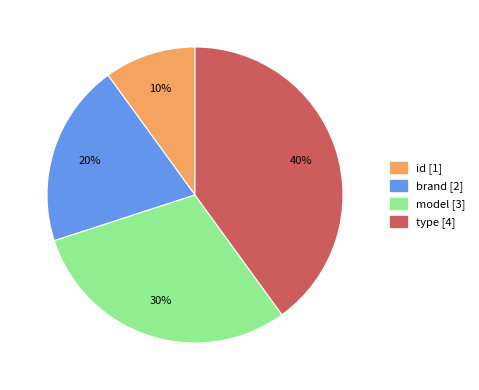

Is the sum of model and type greater than half?

Yes